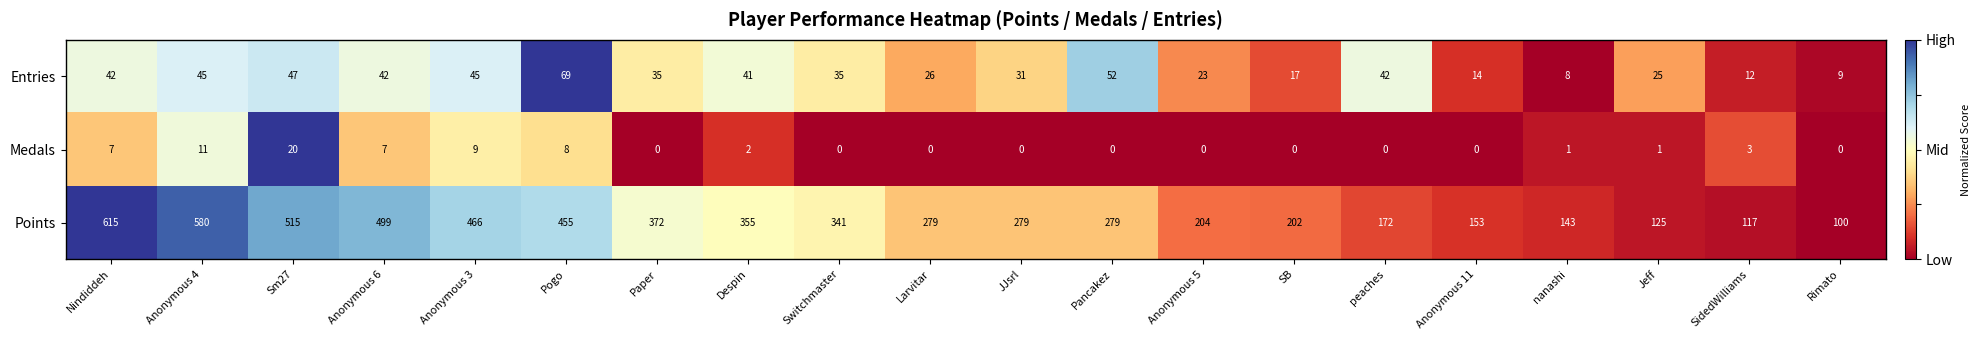

Which series changed the most between Anonymous 6 and SB?

Points